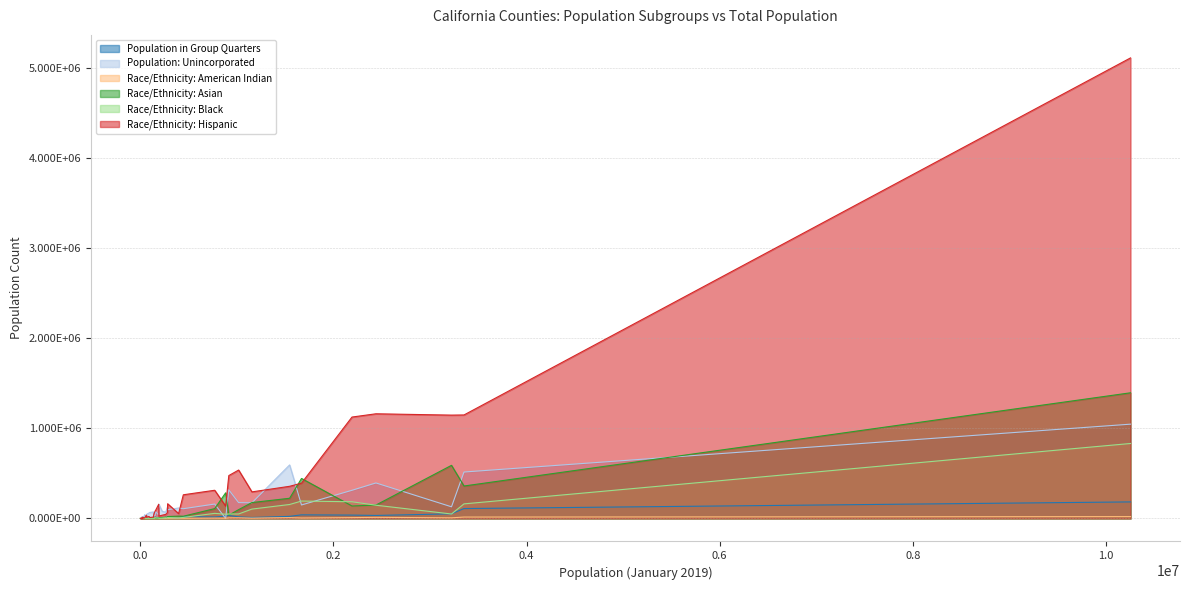

What is the total value across all series at 140779?

93656